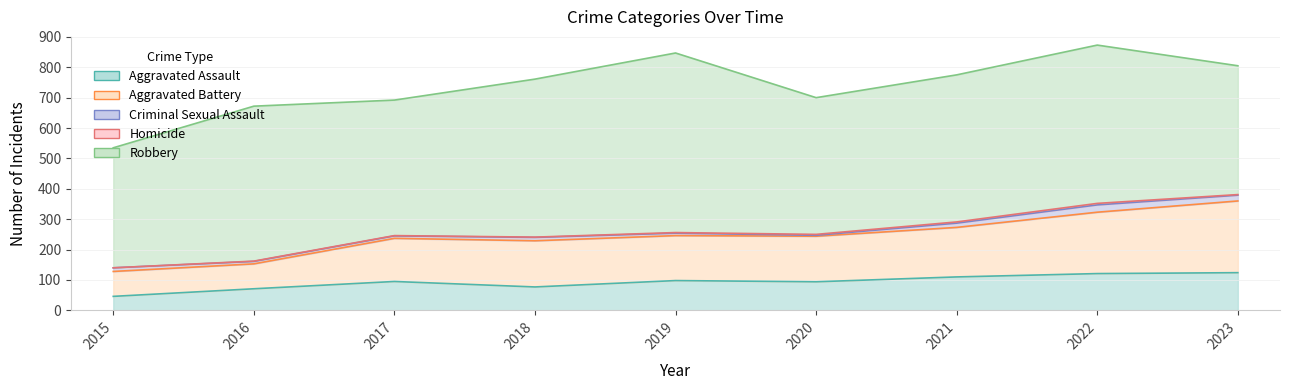

Is it true that Aggravated Assault equals 94 at 2020?

True